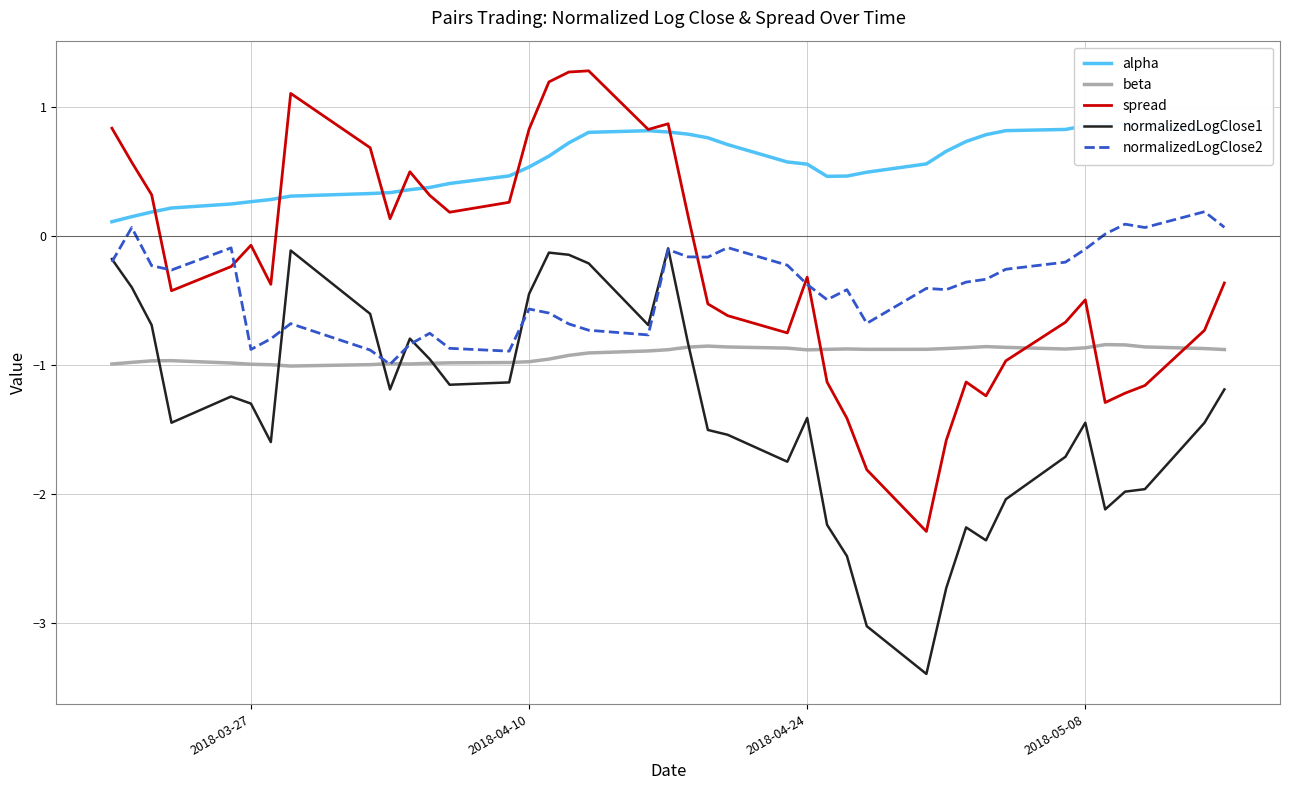

How many interior local valleys does the spread series have?

9